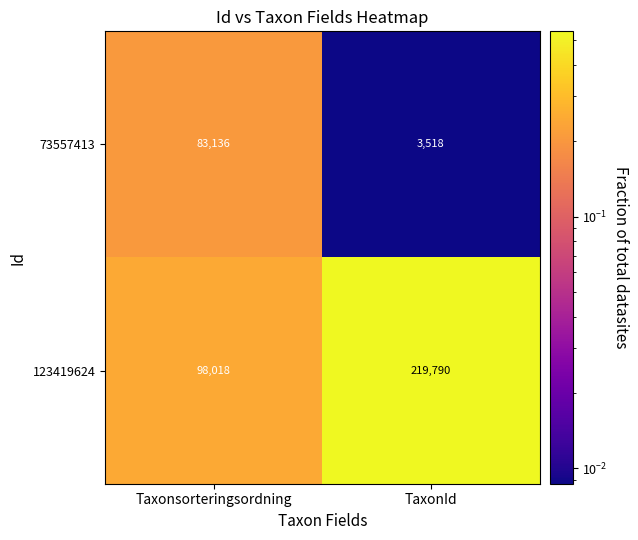

Count the number of data series in this chart.

2